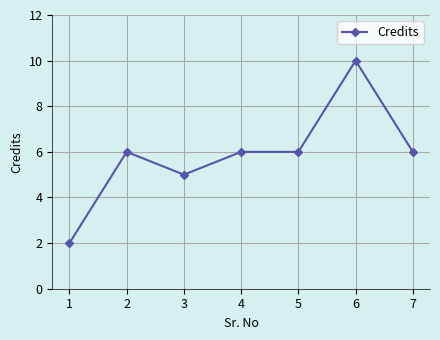

What is the ratio of the value at 5 to the value at 4?

1.0